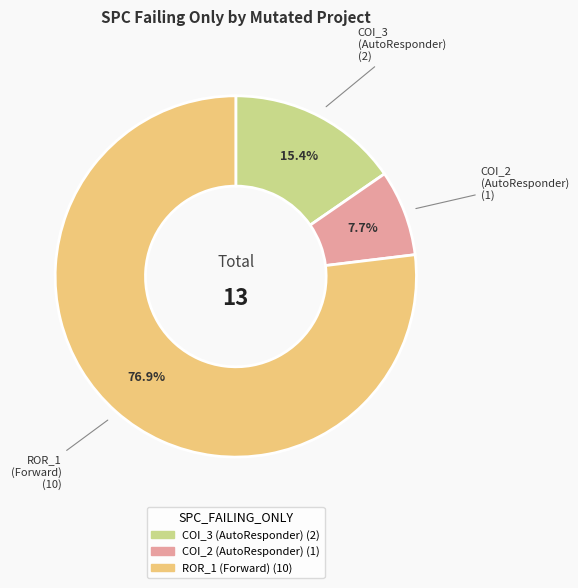

Is there a majority slice in this chart?

Yes